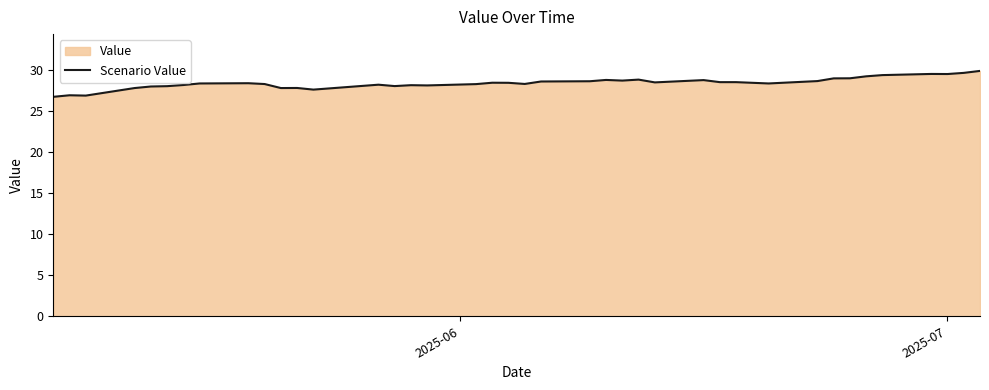

What is the greatest value displayed?

29.9